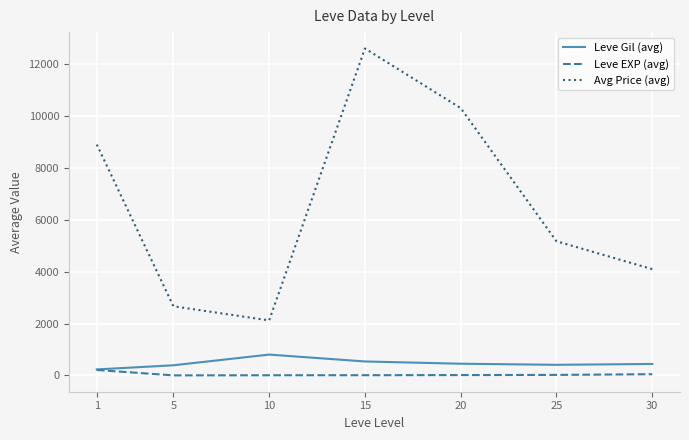

Which series changed the most between 15 and 25?

Avg Price (avg)